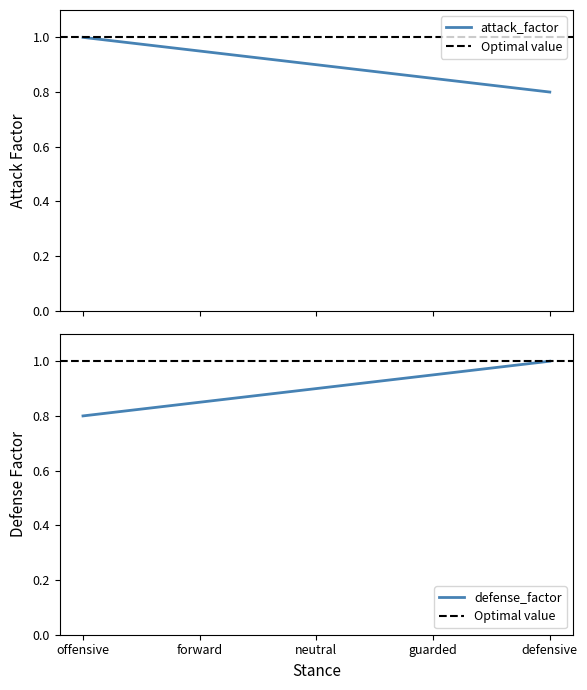

What is the label of the 5th point from the left?

defensive